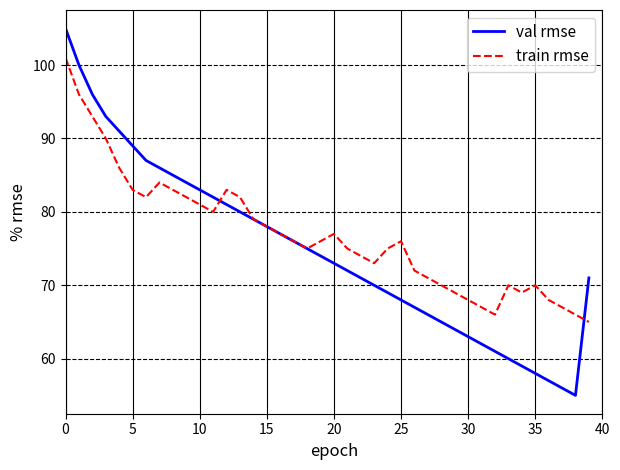

Rank the series by their maximum value, from lowest to highest.

train rmse, val rmse